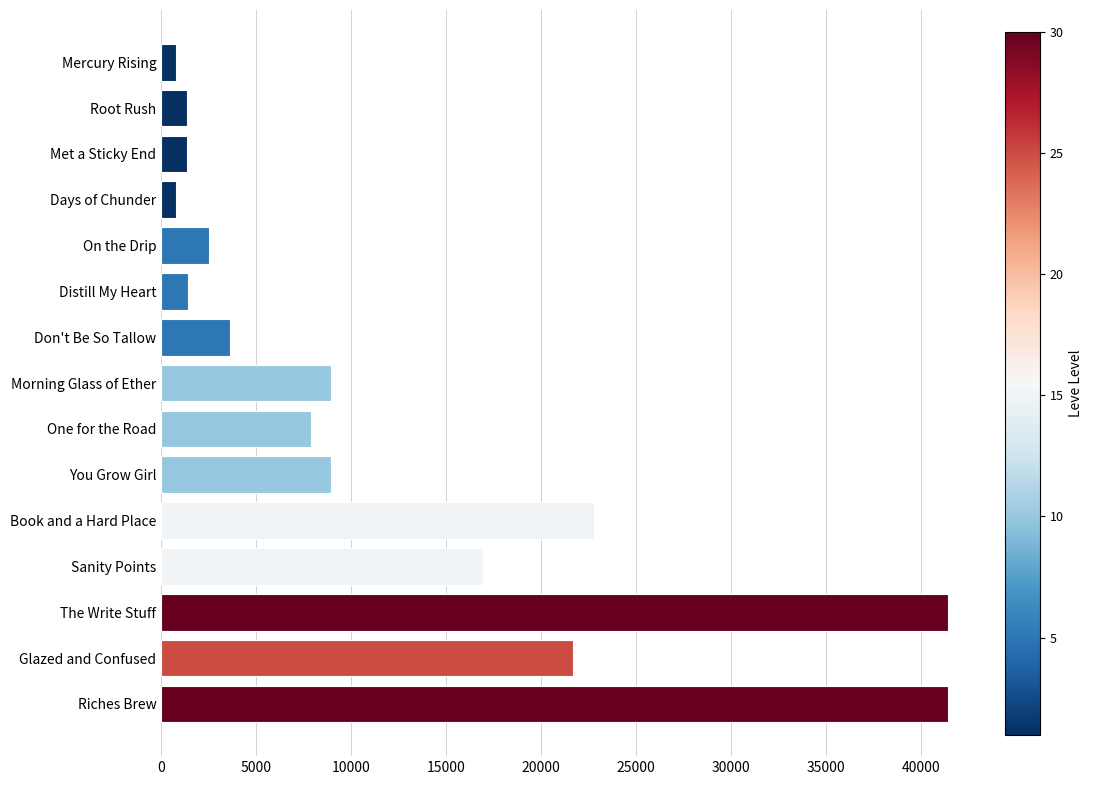

Between On the Drip and Sanity Points, which is larger?

Sanity Points